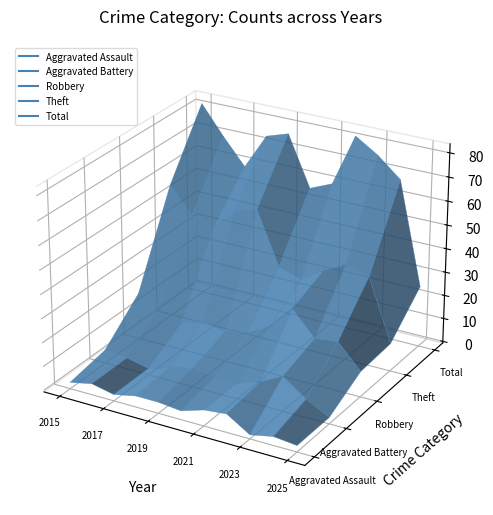

True or false: Aggravated Battery and Robbery intersect in this chart.

False